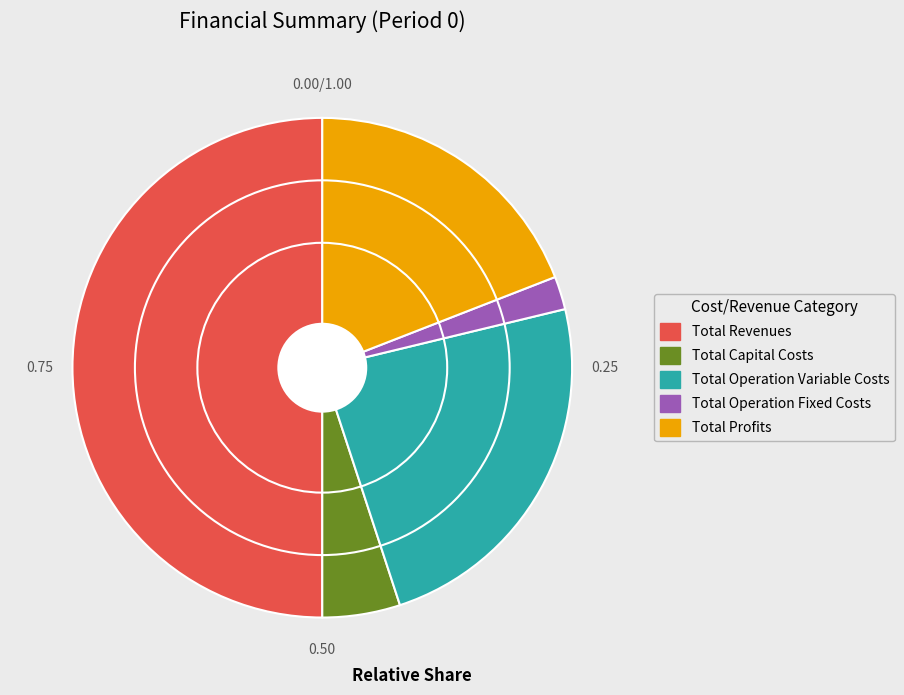

Do Total Operation Fixed Costs and Total Operation Variable Costs together represent more than half of the pie?

No